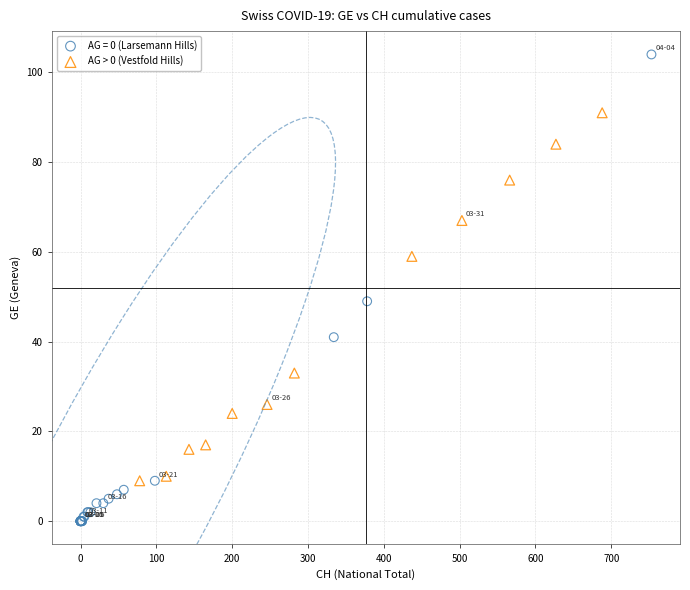

Which series reaches the minimum Y coordinate?

AG = 0 (Larsemann Hills)